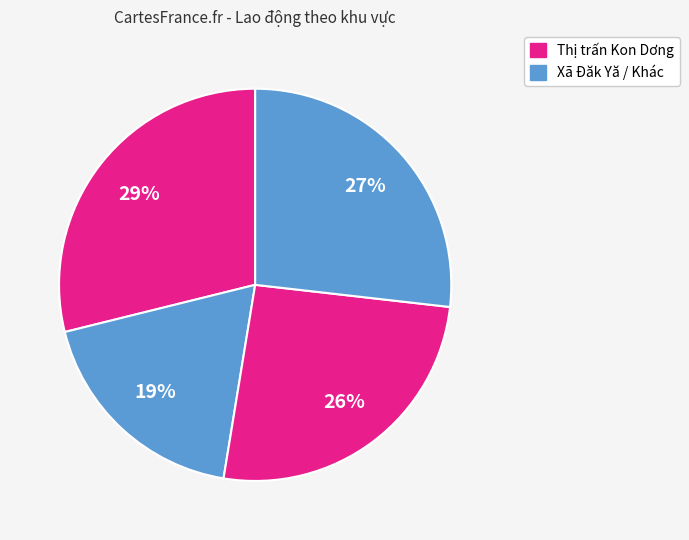

How many slices are in this pie chart?

4